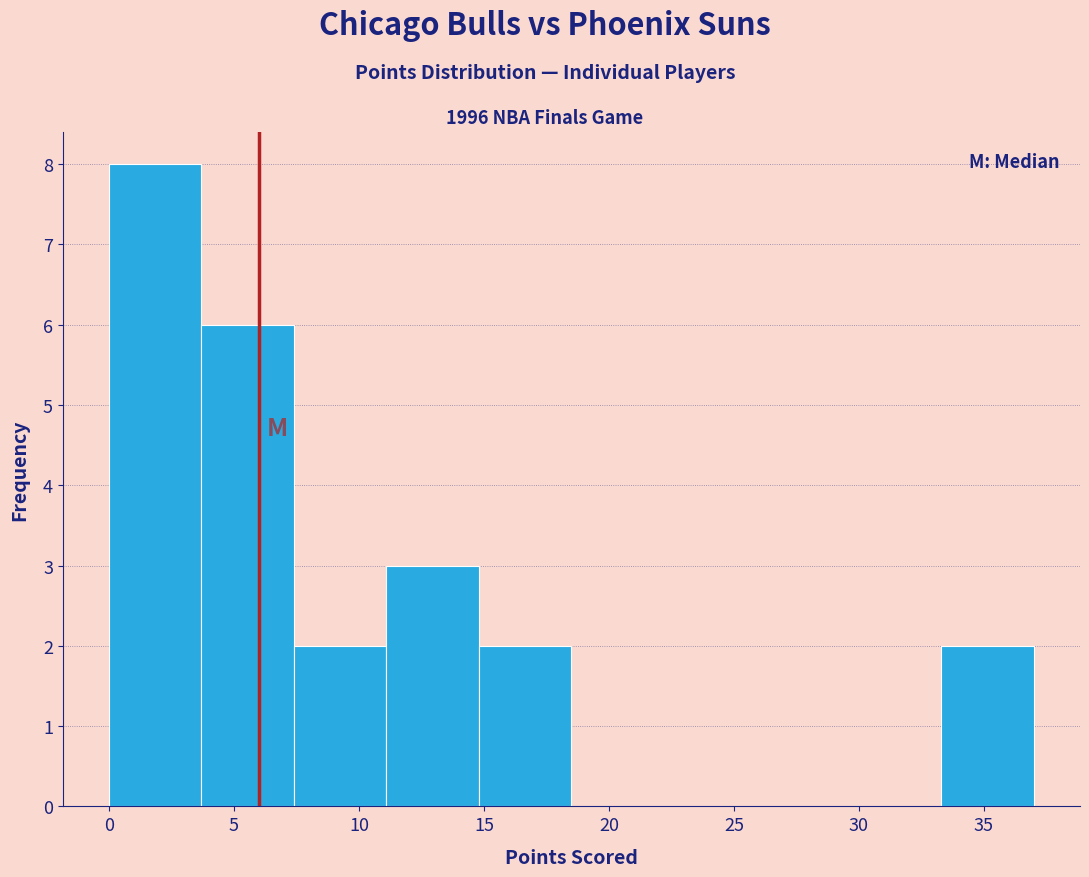

Which range on the x-axis has the tallest bar?

0.0 to 3.7